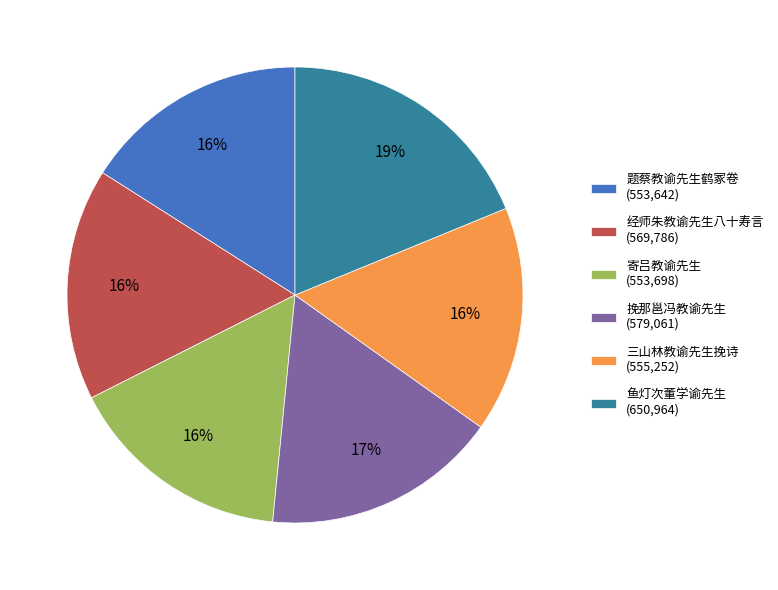

To the nearest percent, what is the combined percentage of 题蔡教谕先生鹤冢卷 and 挽那邕冯教谕先生?

33%